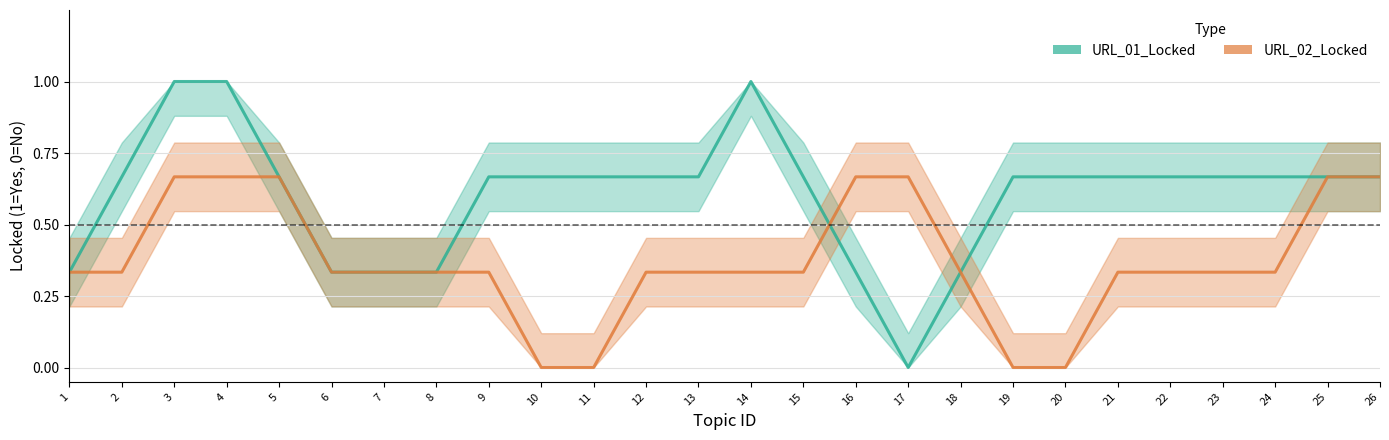

Between 11 and 23, which series saw the biggest shift?

URL_02_Locked